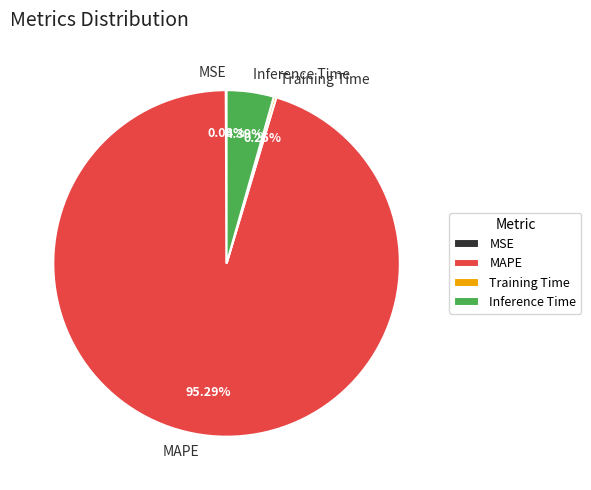

What is the largest slice in the pie chart?

MAPE